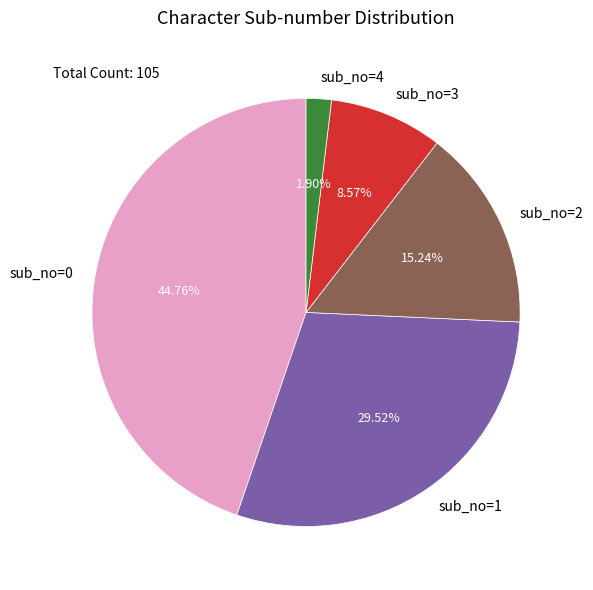

Is it true that sub_no=2 is 1% of the pie?

False